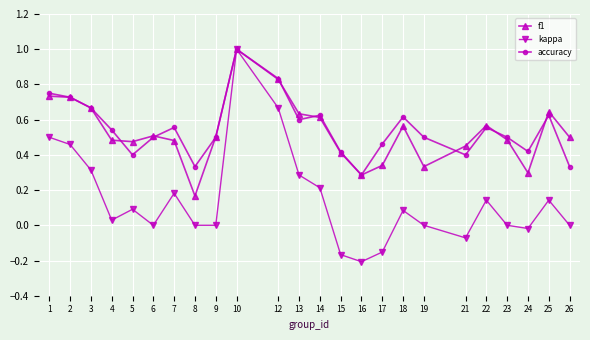

At which label does kappa first exceed 0?

1